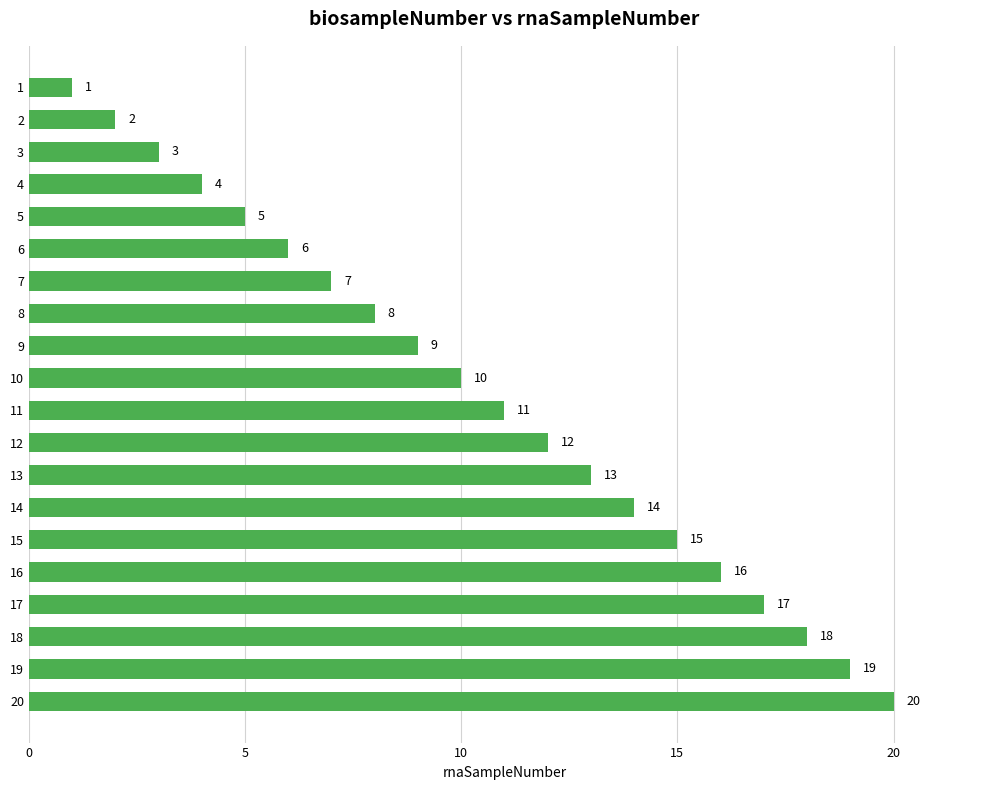

List the labels in order of value, largest first.

20, 19, 18, 17, 16, 15, 14, 13, 12, 11, 10, 9, 8, 7, 6, 5, 4, 3, 2, 1